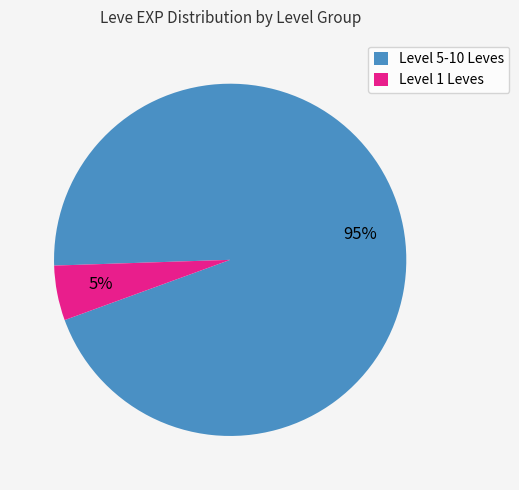

Is it true that Level 1 Leves is 5% of the pie?

True